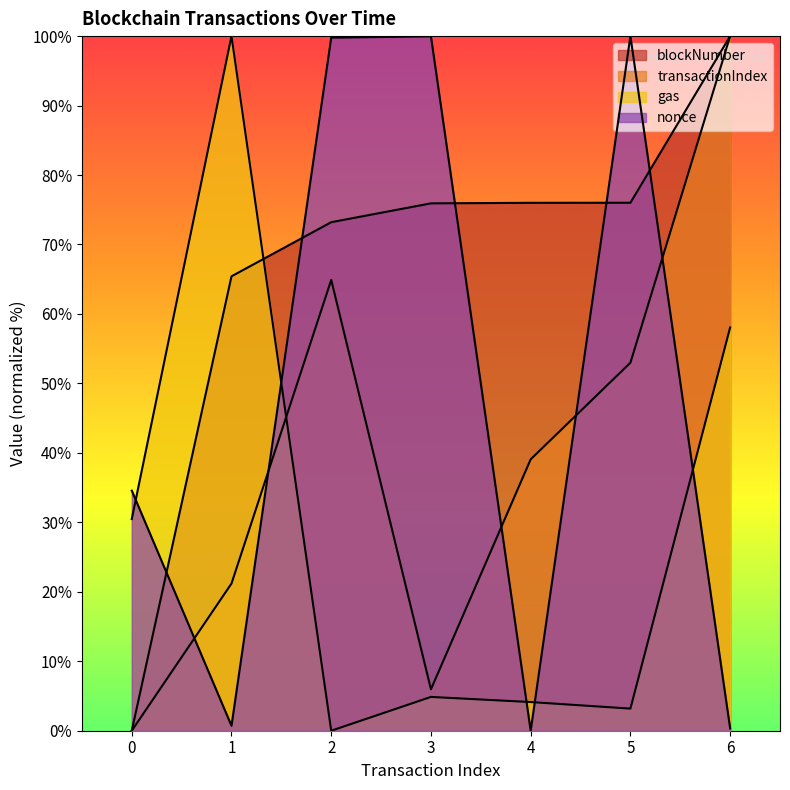

Between which two adjacent categories do transactionIndex and gas first intersect?

1 and 2